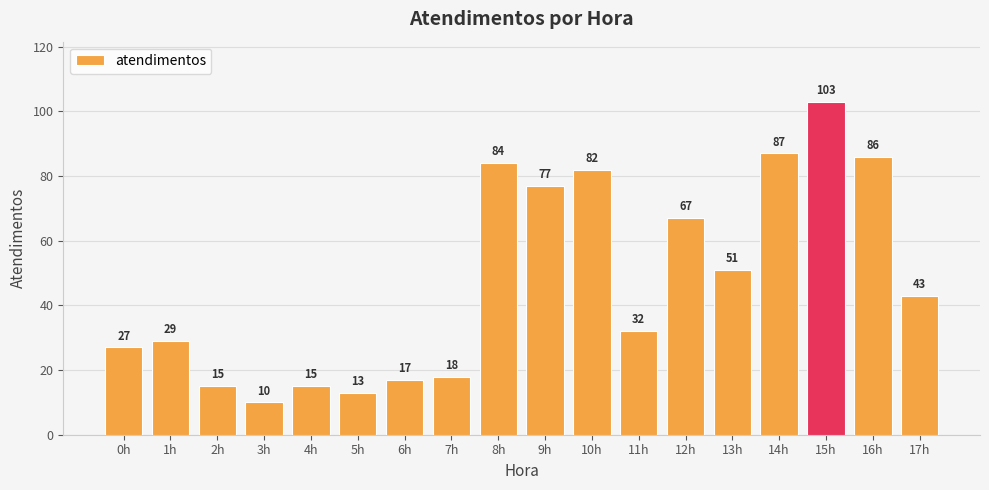

At which category does the chart reach its peak across all series?

15h